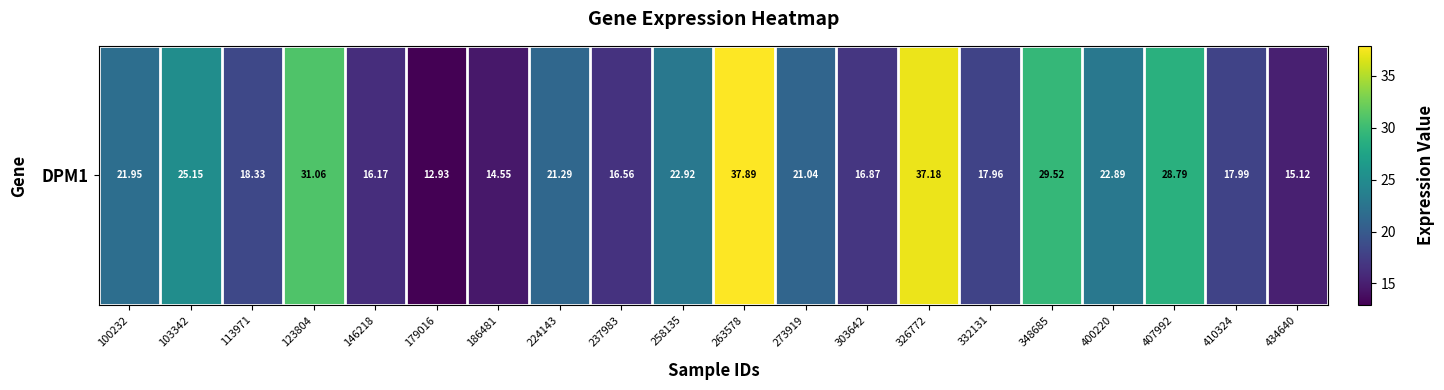

Reading right to left, extract all data points from this chart.

15.1	18.0	28.8	22.9	29.5	18.0	37.2	16.9	21.0	37.9	22.9	16.6	21.3	14.6	12.9	16.2	31.1	18.3	25.1	21.9